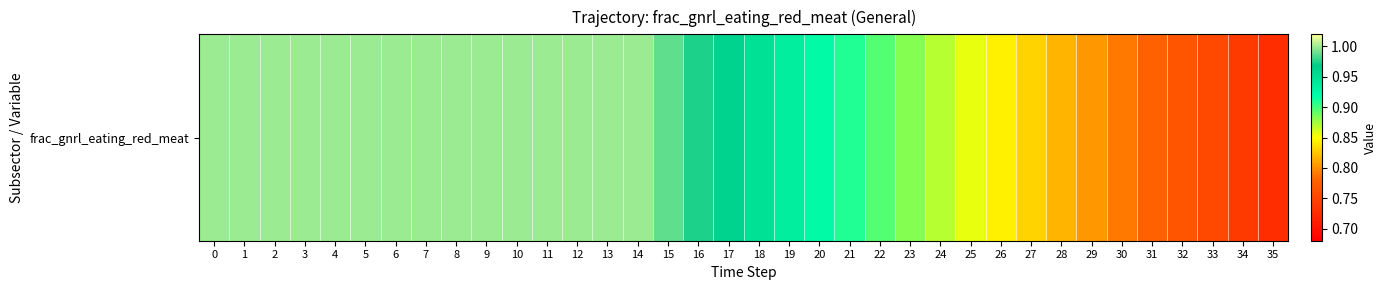

Reading left to right, what are all the values shown in this chart?

0=1.0	1=1.0	2=1.0	3=1.0	4=1.0	5=1.0	6=1.0	7=1.0	8=1.0	9=1.0	10=1.0	11=1.0	12=1.0	13=1.0	14=1.0	15=1.0	16=1.0	17=1.0	18=0.9	19=0.9	20=0.9	21=0.9	22=0.9	23=0.9	24=0.9	25=0.9	26=0.8	27=0.8	28=0.8	29=0.8	30=0.8	31=0.8	32=0.8	33=0.8	34=0.7	35=0.7